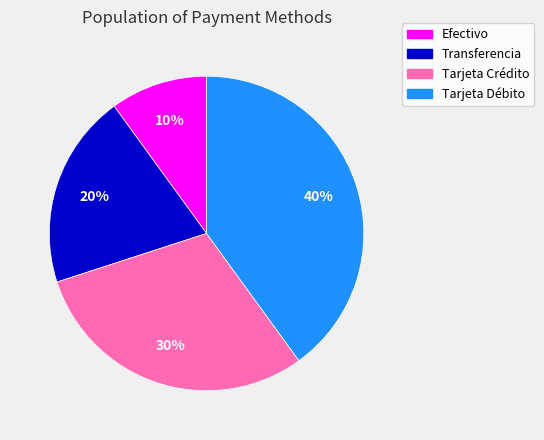

Do Tarjeta Crédito and Tarjeta Débito together represent more than half of the pie?

Yes